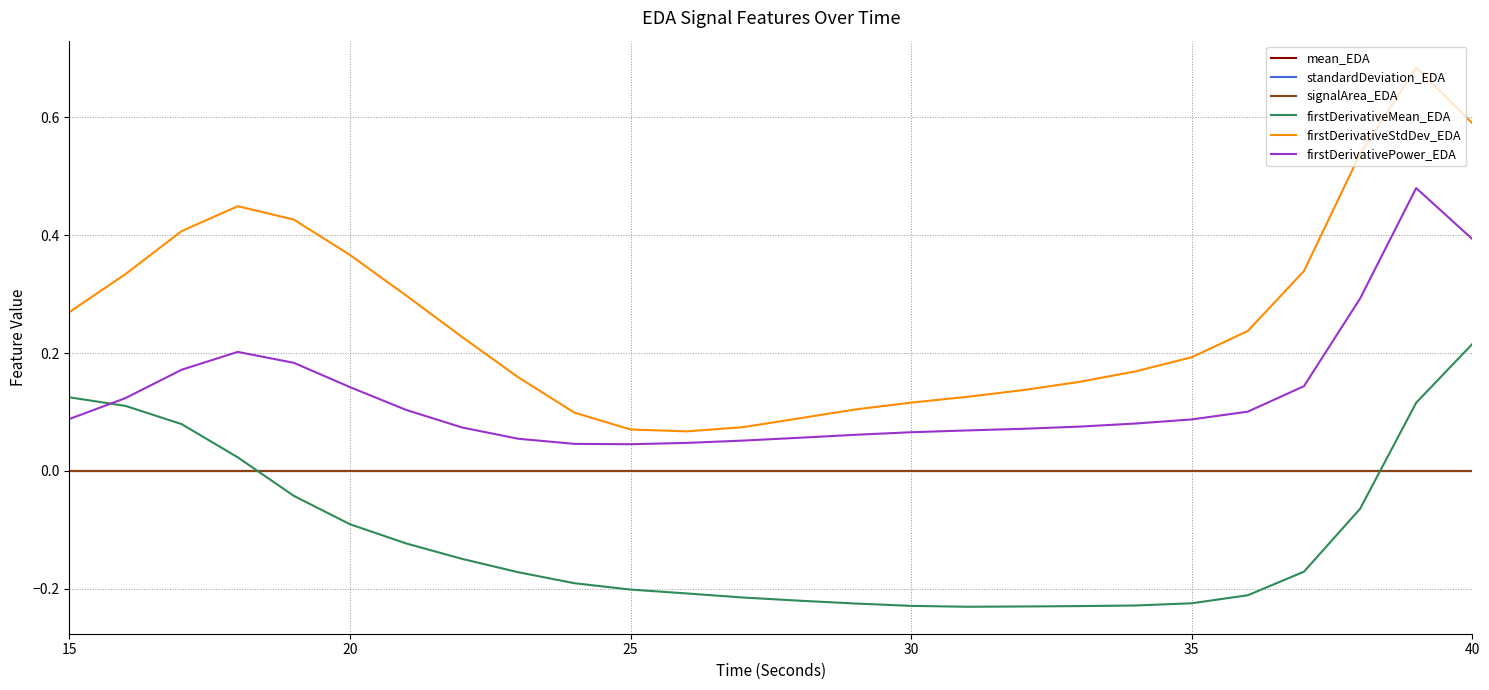

True or false: mean_EDA and firstDerivativePower_EDA intersect in this chart.

False